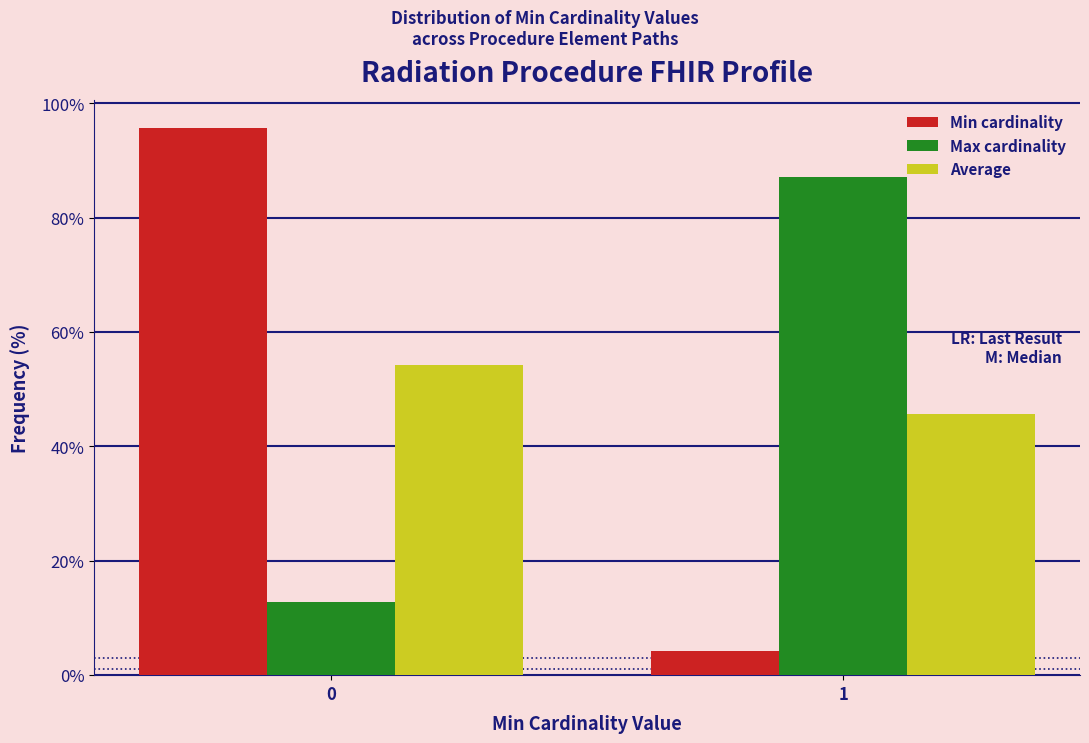

Reading left to right, list all the values displayed in this chart.

Min cardinality: 0=95.7	1=4.3
Max cardinality: 0=12.9	1=87.1
Average: 0=54.3	1=45.7